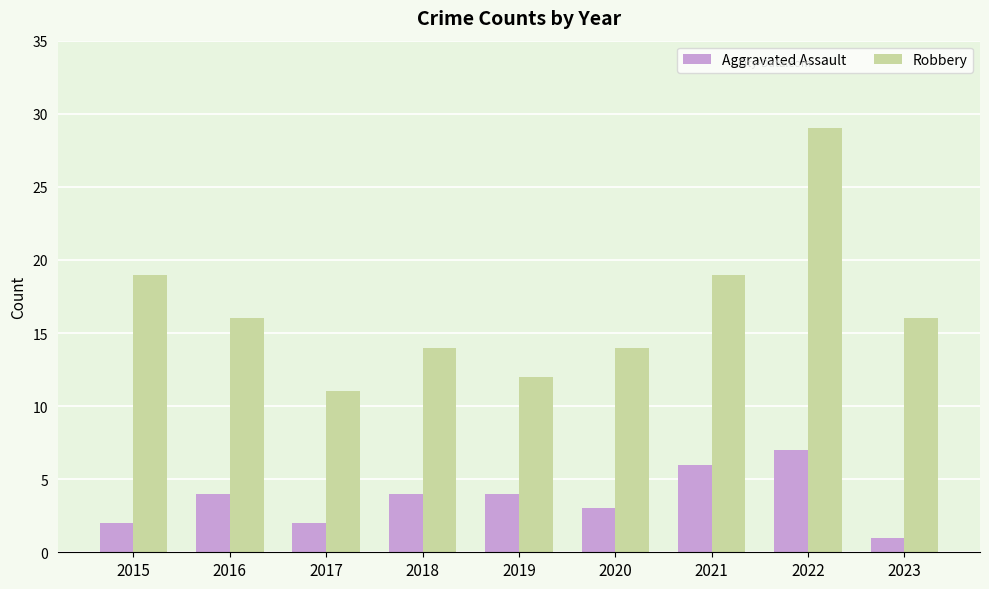

Reading left to right, what are all the values shown in this chart?

Aggravated Assault: 2015=2	2016=4	2017=2	2018=4	2019=4	2020=3	2021=6	2022=7	2023=1
Robbery: 2015=19	2016=16	2017=11	2018=14	2019=12	2020=14	2021=19	2022=29	2023=16